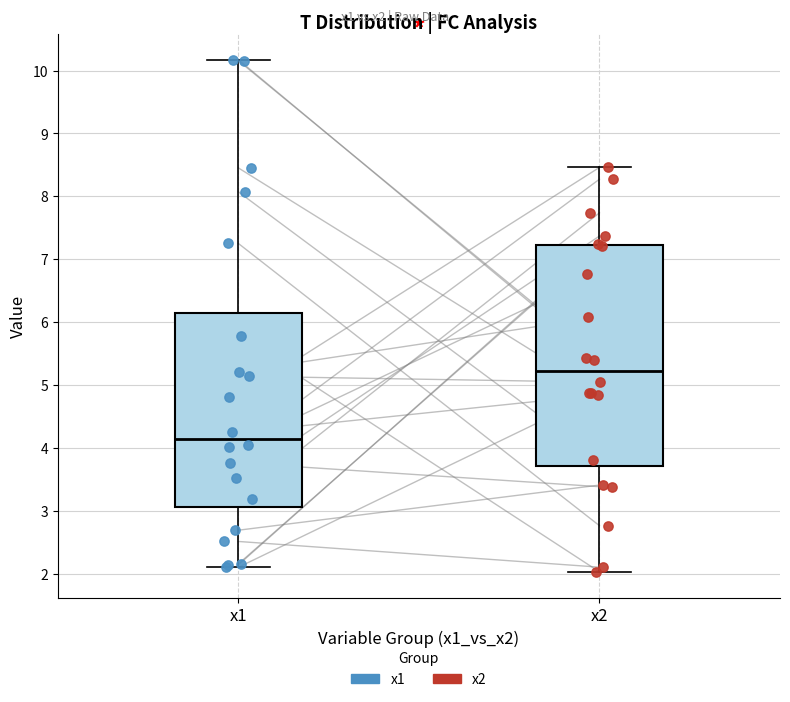

Which box has the highest median line?

x2